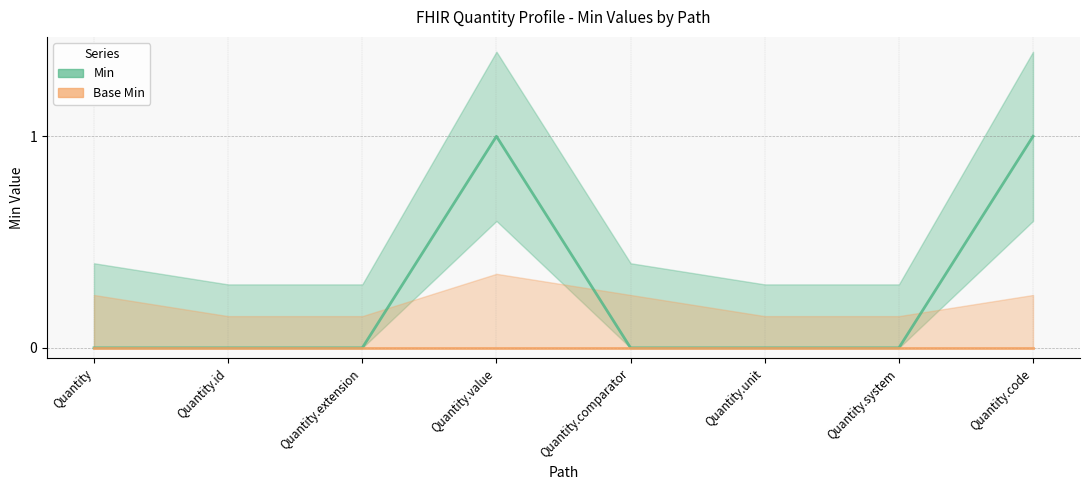

Is it true that the value at Quantity is 0?

True